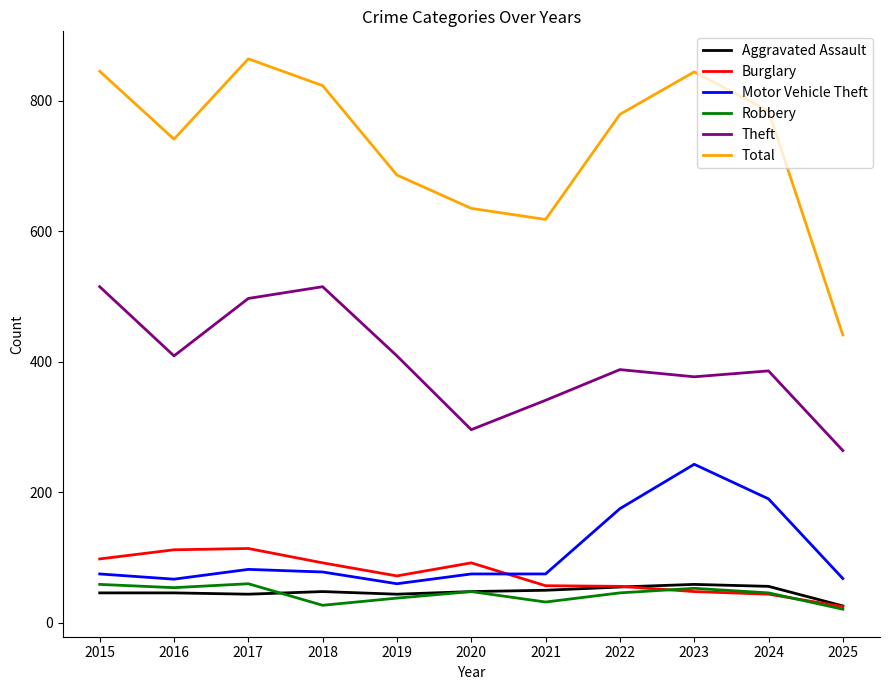

Where is Burglary nearest to the value 69?

2019